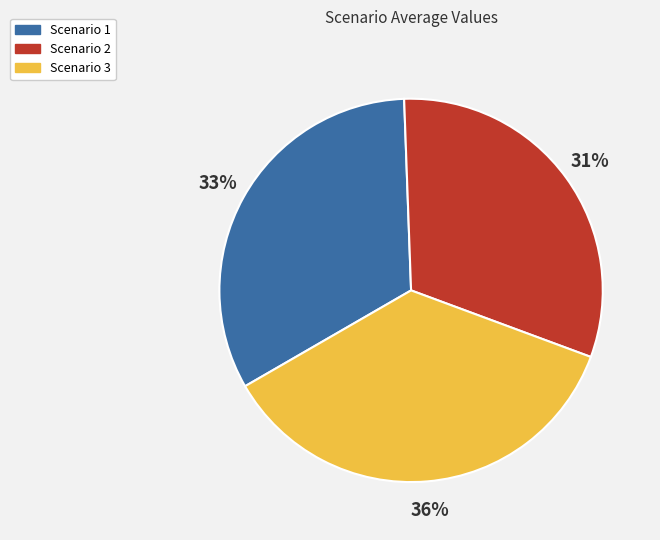

What is the smallest slice in the pie chart?

Scenario 2